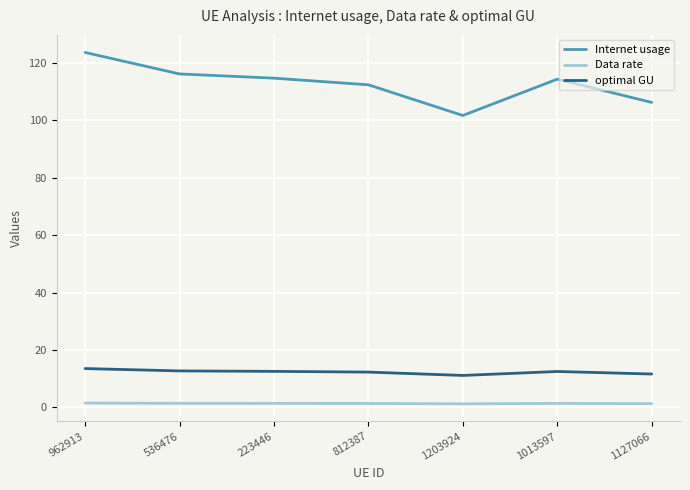

Which series has the largest total across all categories?

Internet usage